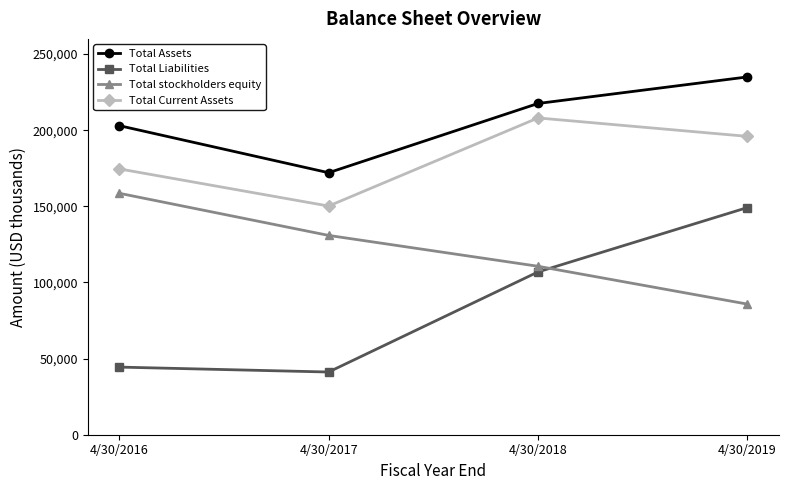

Reading right to left, what are all the values shown in this chart?

Total Assets: 4/30/2019=235015	4/30/2018=217579	4/30/2017=172096	4/30/2016=203025
Total Liabilities: 4/30/2019=149227	4/30/2018=106932	4/30/2017=41184	4/30/2016=44422
Total stockholders equity: 4/30/2019=85788	4/30/2018=110647	4/30/2017=130912	4/30/2016=158603
Total Current Assets: 4/30/2019=195968	4/30/2018=208077	4/30/2017=150206	4/30/2016=174622